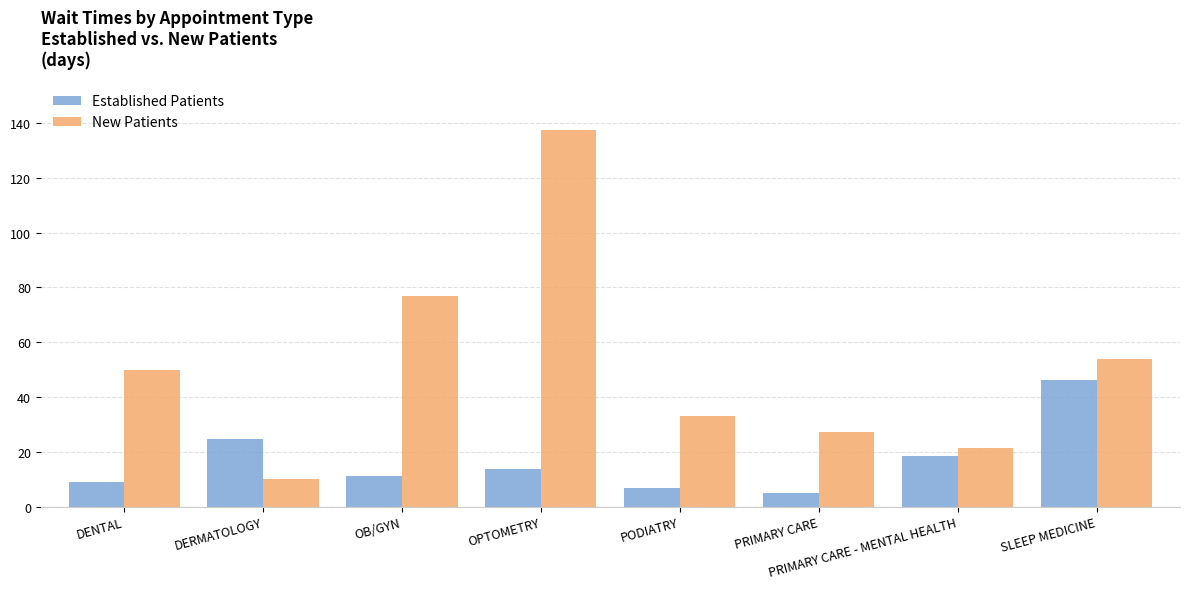

Between DENTAL and DERMATOLOGY, which series saw the biggest shift?

New Patients